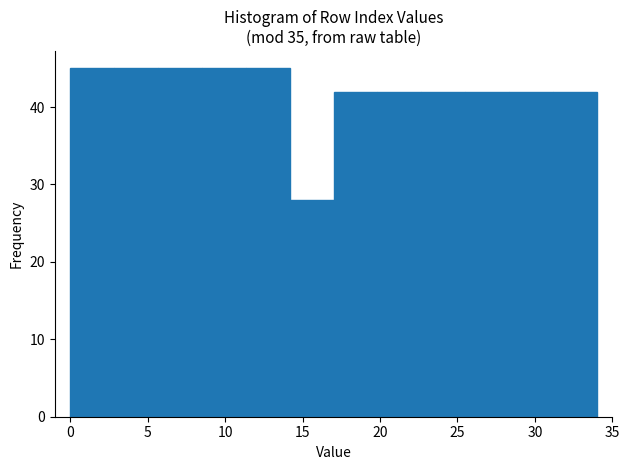

How tall is the bar that spans 22.5 to 25.5 on the x-axis? Neither the bar edges nor the heights are printed on the chart, so give them approximately, as read against the axes.

42